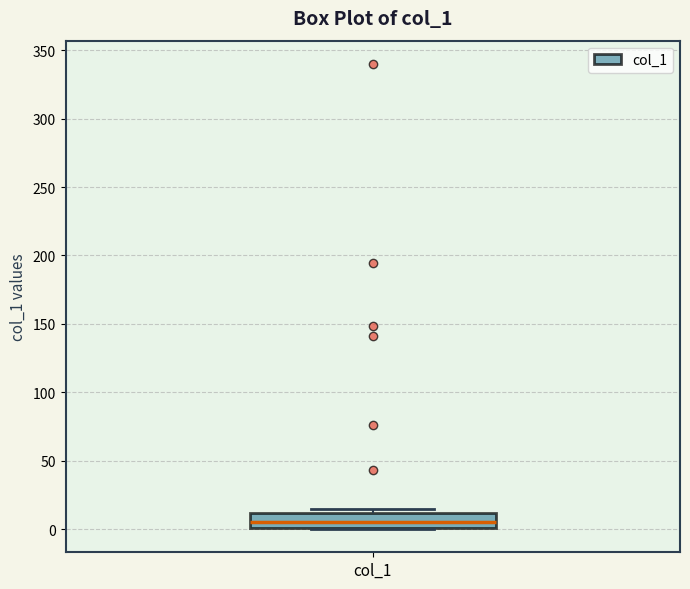

Transcribe this box plot: give where the median line is, the range the box spans, and where the two whiskers end, as read against the y-axis. The values are not printed on the chart, so give them approximately, as read against the axis.

median 5, box 0 to 10, whiskers 0 to 15